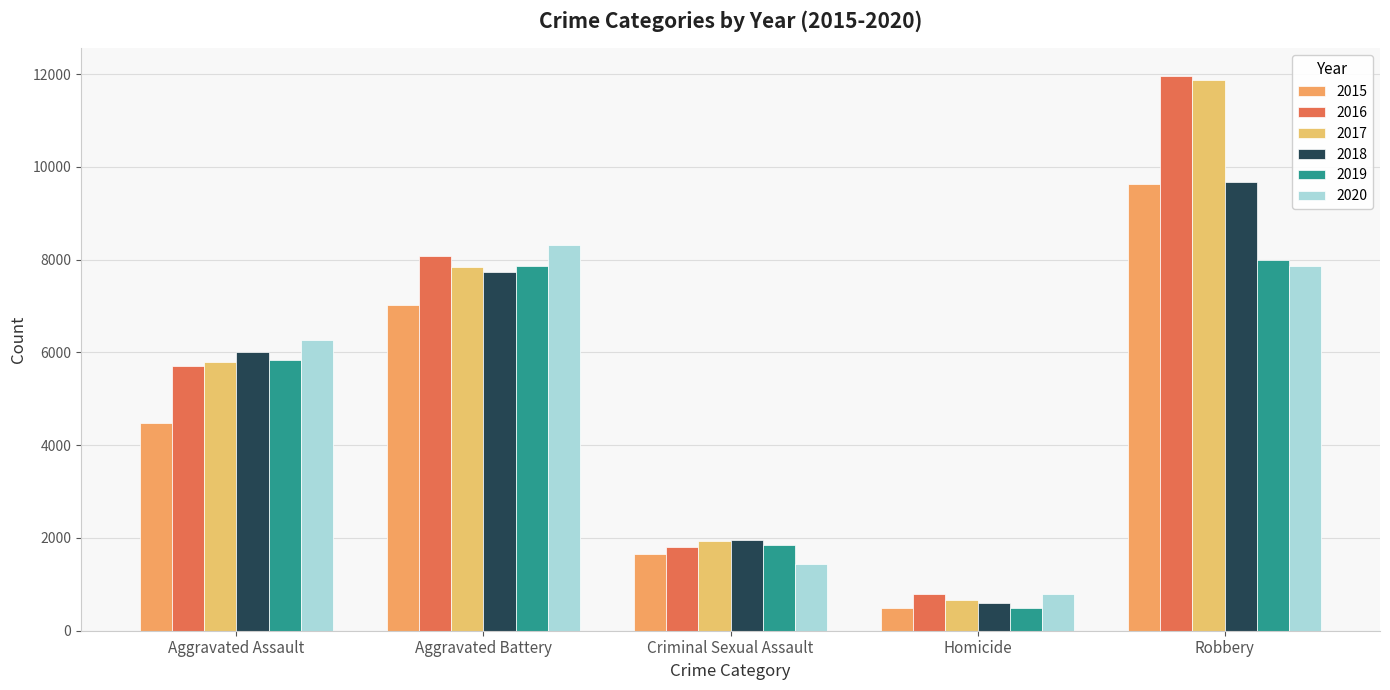

What are all the series names shown in the legend?

2015, 2016, 2017, 2018, 2019, 2020